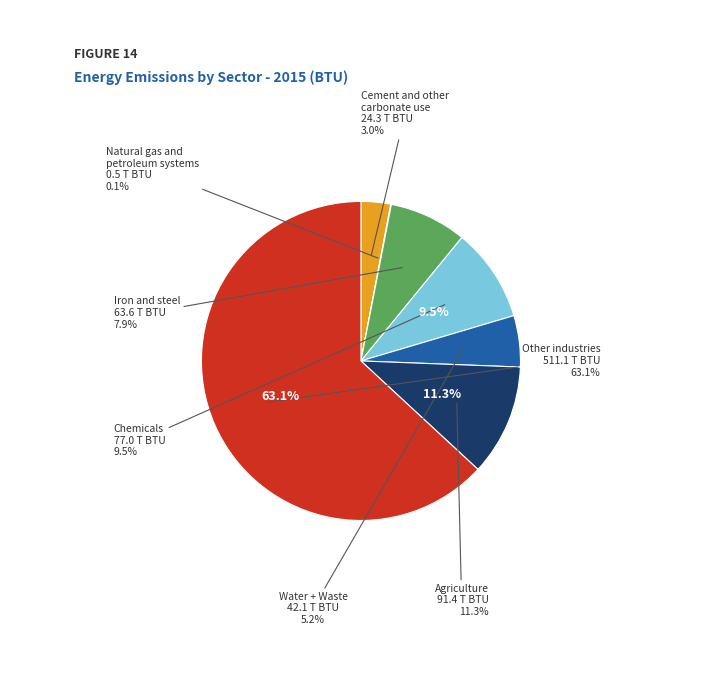

What is the majority slice?

Other industries